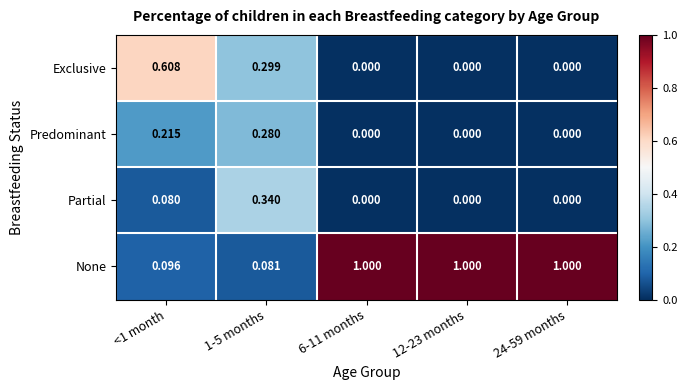

Which series has the largest total across all categories?

None